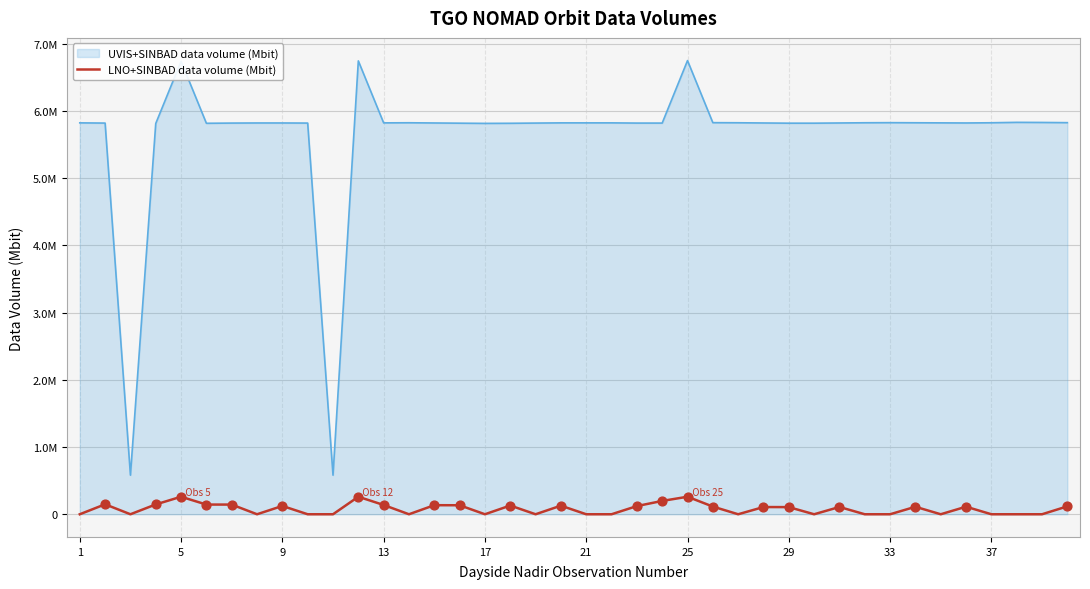

Does the chart have visible grid lines?

Yes